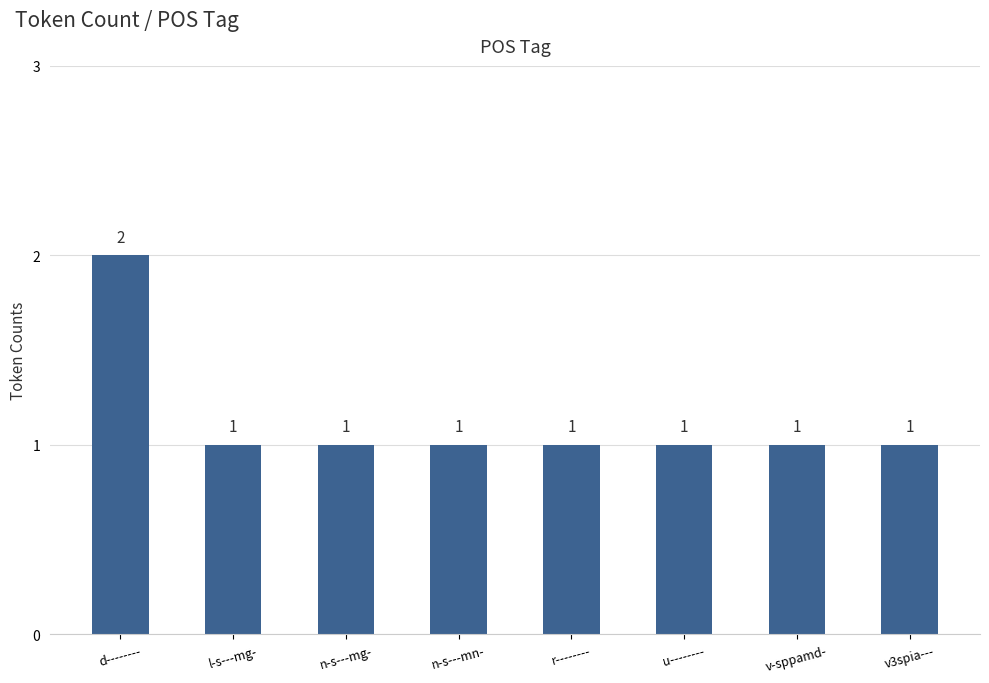

Reading left to right, extract all data points from this chart.

2	1	1	1	1	1	1	1